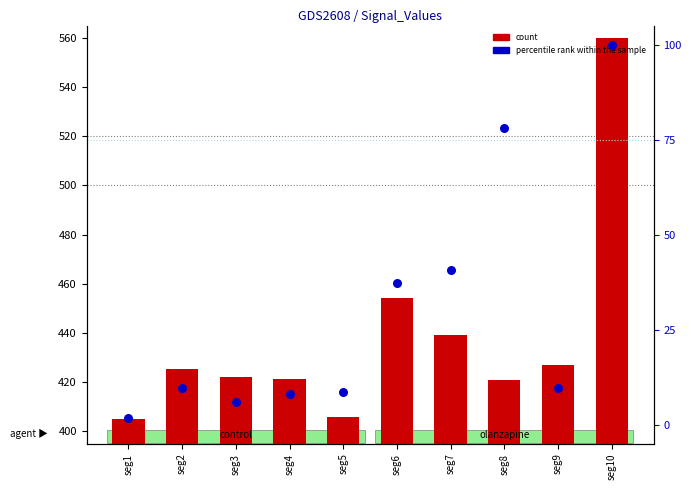

What is the total value across all series at seg7?

479.8